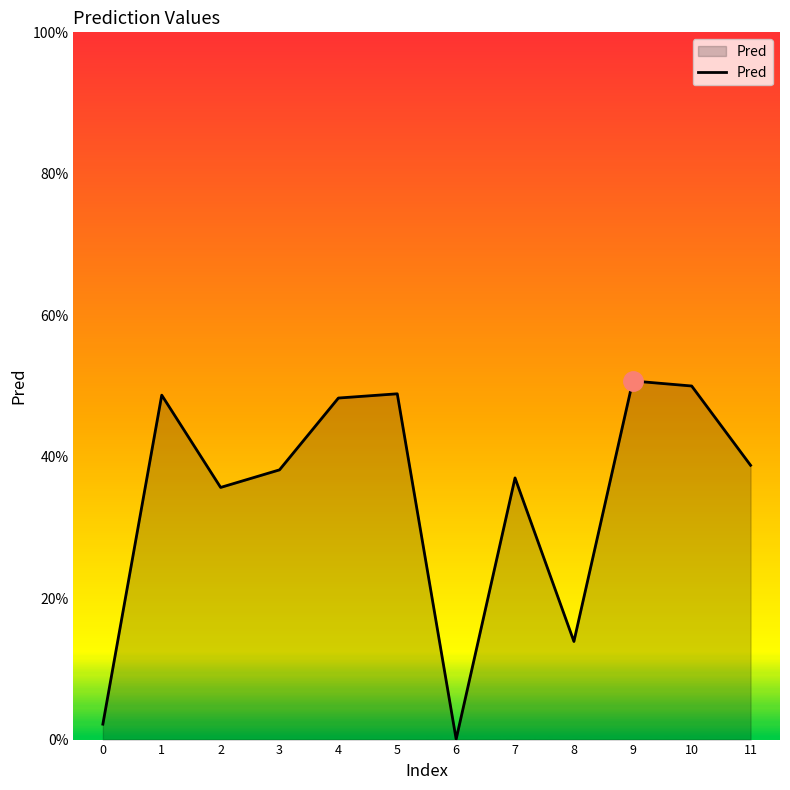

At which category does the data reach its first local valley?

2